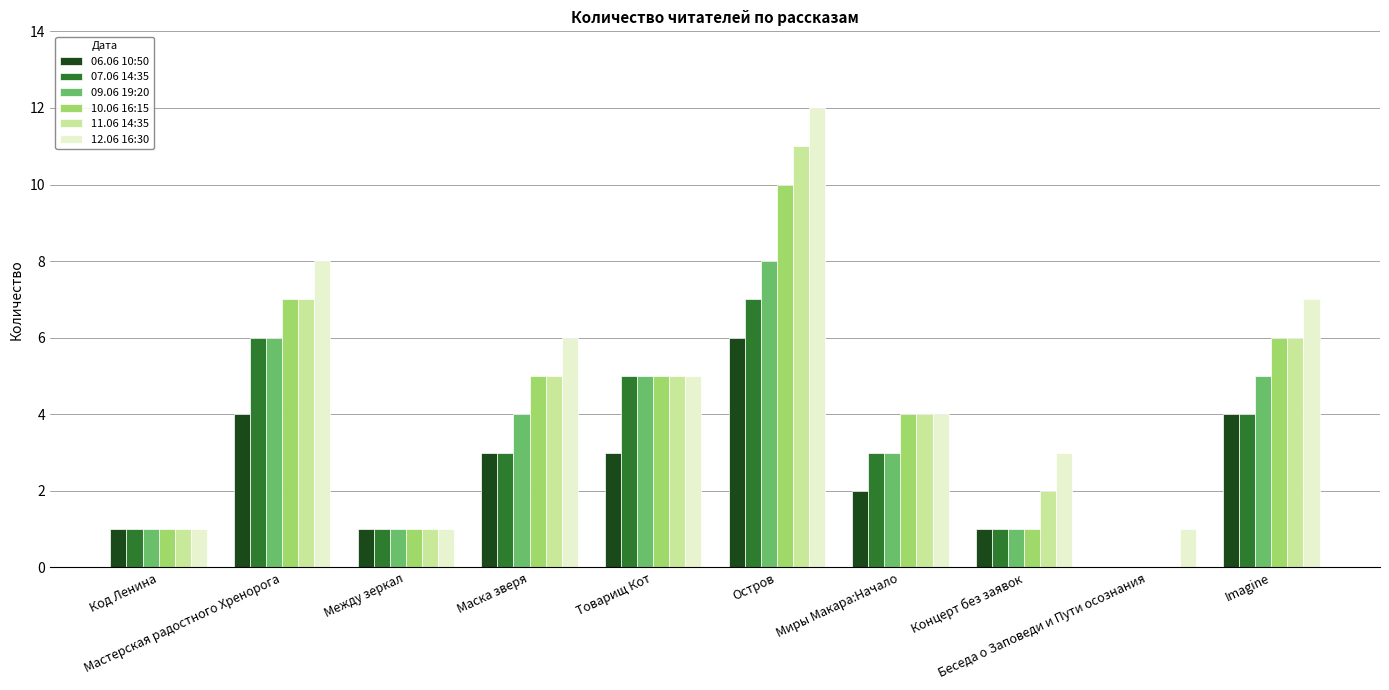

What is the sum of all 07.06 14:35 values?

31